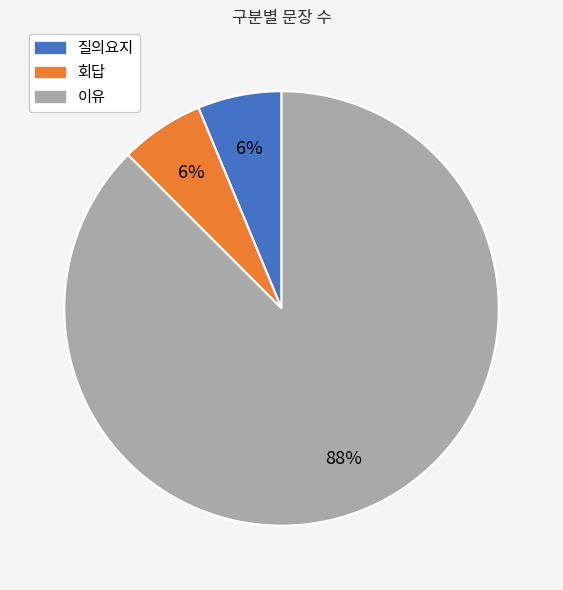

How many segments does this pie chart have?

3